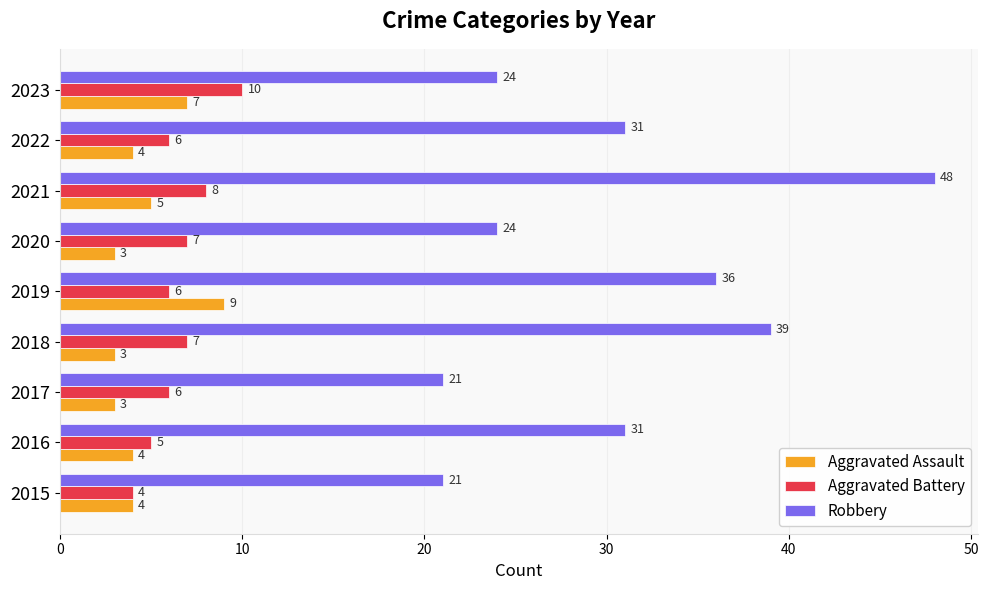

Count the Robbery values in the range 24 to 36.

5